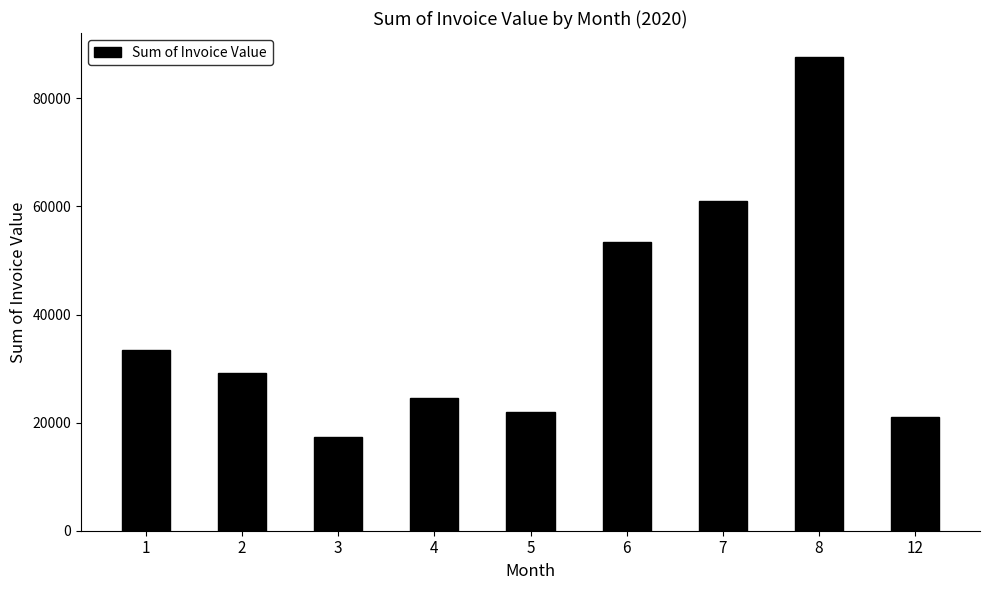

What is the difference between the maximum and minimum values?

70370